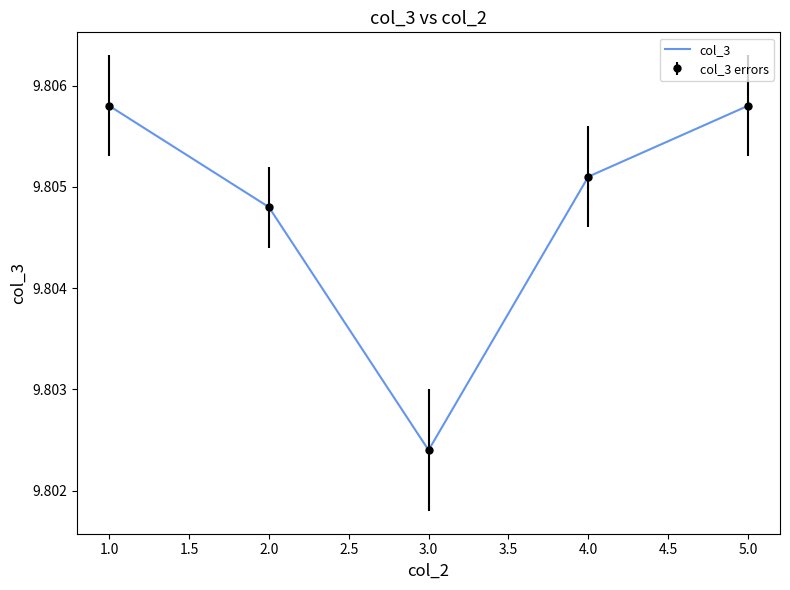

Is this an area chart (filled region under the line)?

No